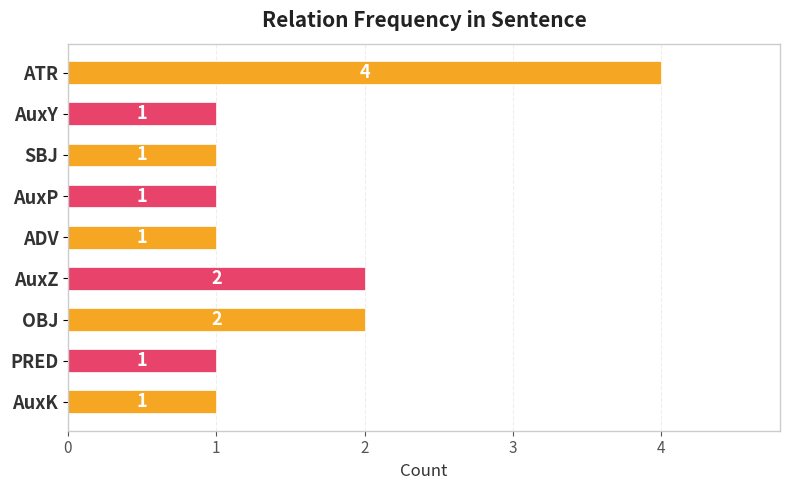

Reading top to bottom, extract all data points from this chart.

ATR=4	AuxY=1	SBJ=1	AuxP=1	ADV=1	AuxZ=2	OBJ=2	PRED=1	AuxK=1